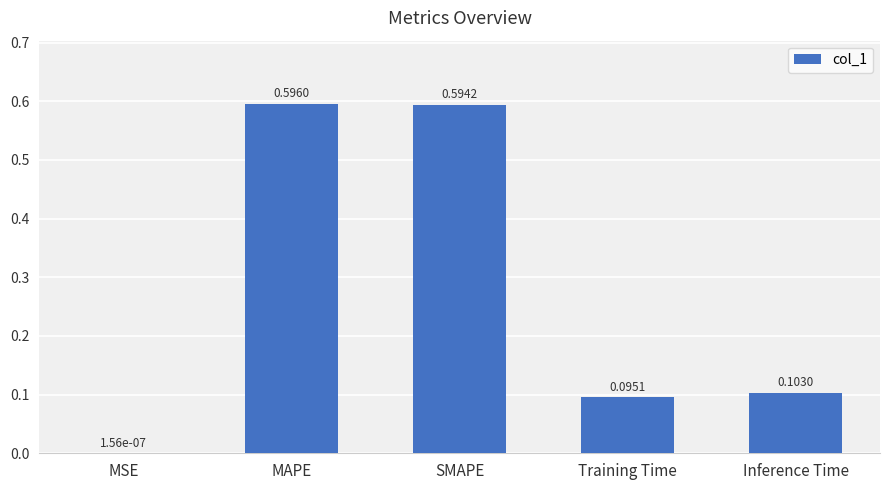

What is the change in value from MSE to SMAPE?

+0.6